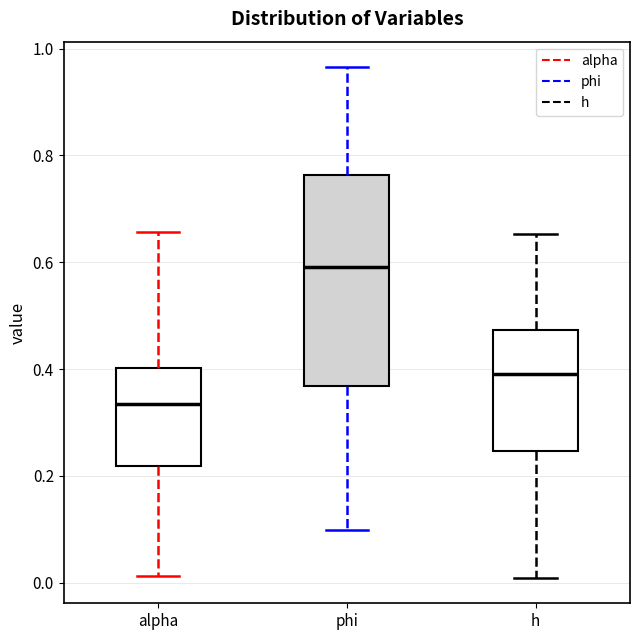

Reading left to right, read every box against the y-axis: the position of its median line, the range the box covers, and the ends of its whiskers. The values are not printed on the chart, so give them approximately, as read against the axis.

alpha: median 0.34, box 0.22 to 0.40, whiskers 0.02 to 0.66
phi: median 0.60, box 0.36 to 0.76, whiskers 0.10 to 0.96
h: median 0.40, box 0.24 to 0.48, whiskers 0.00 to 0.66